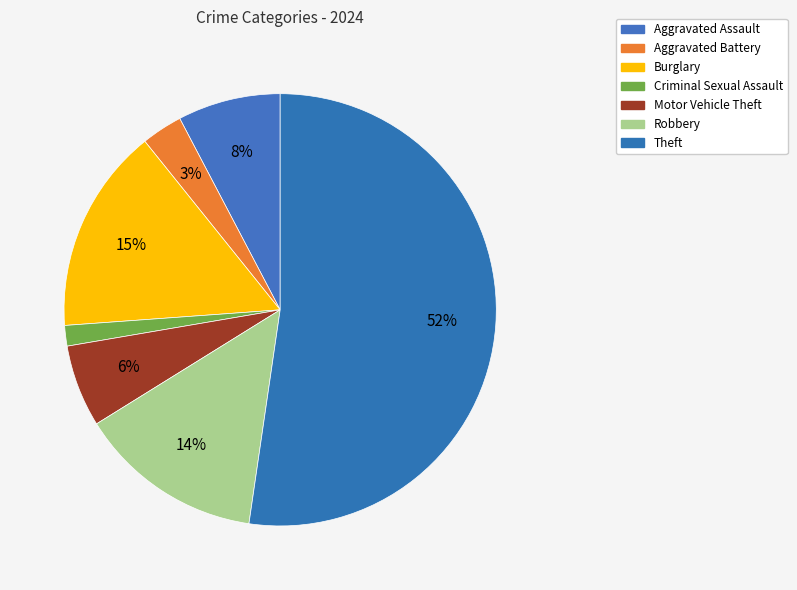

To the nearest percent, what portion does Burglary represent?

15%